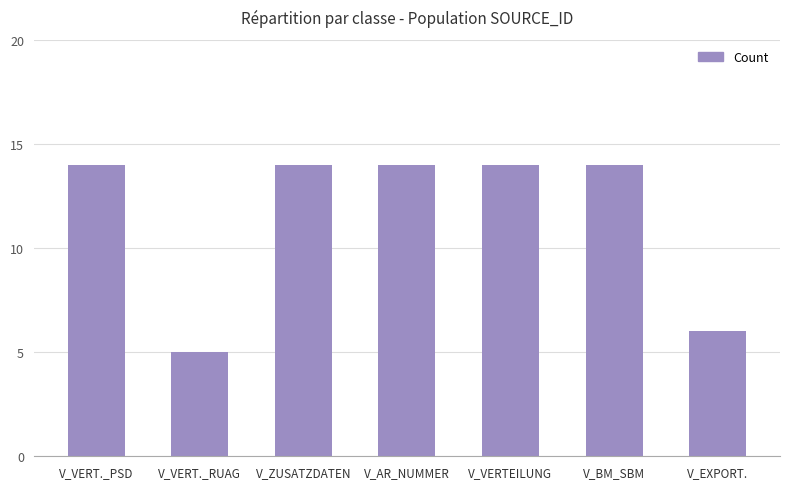

Does the chart contain stacked bars?

No